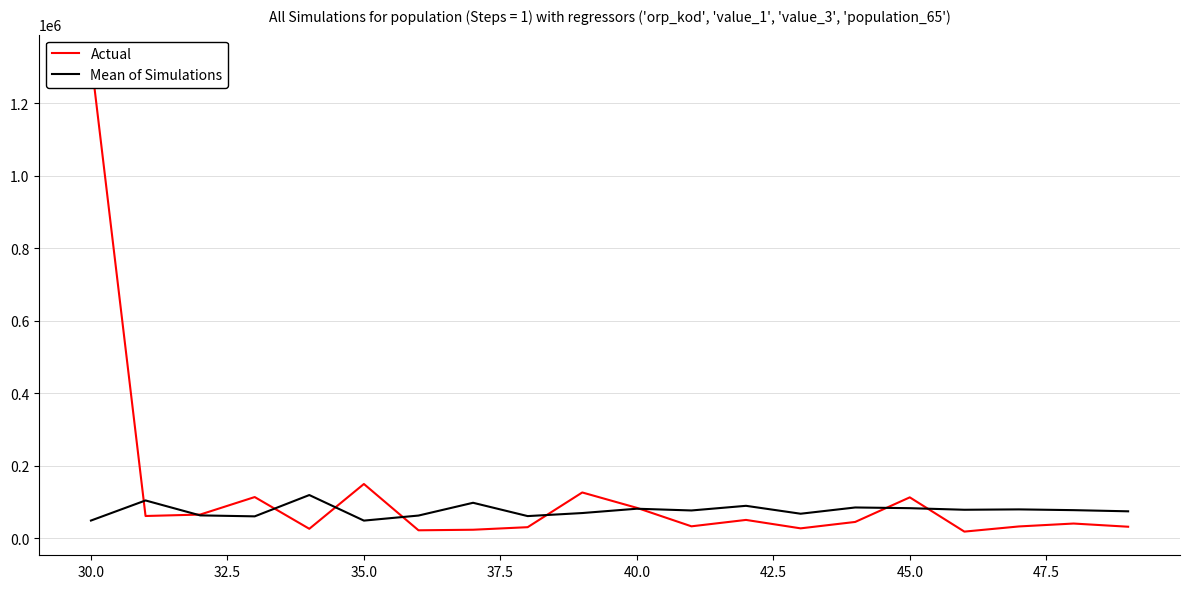

What is the value of the Mean of Simulations point at the 12th from the left?

76272.0